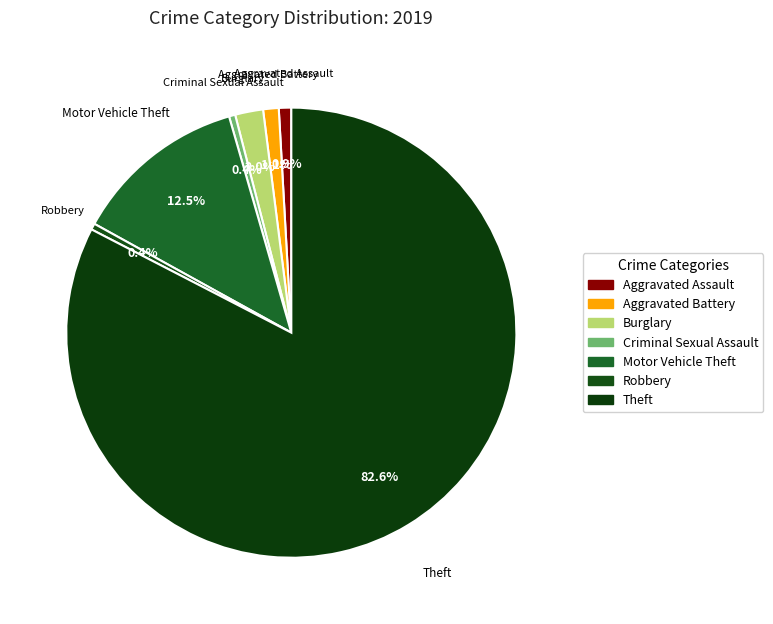

Is Aggravated Battery the majority of the pie?

No